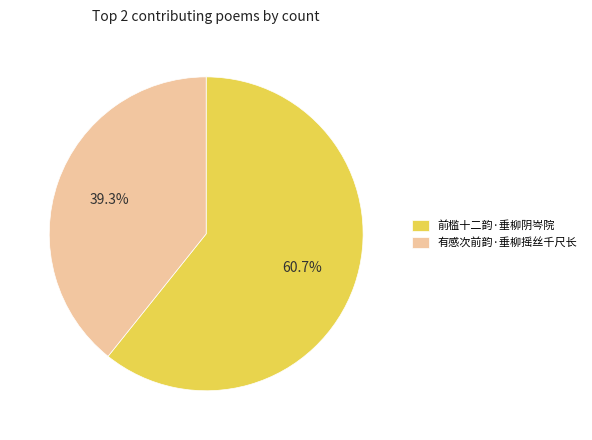

True or false: 前槛十二韵·垂柳阴岑院 accounts for 61% of the total.

True